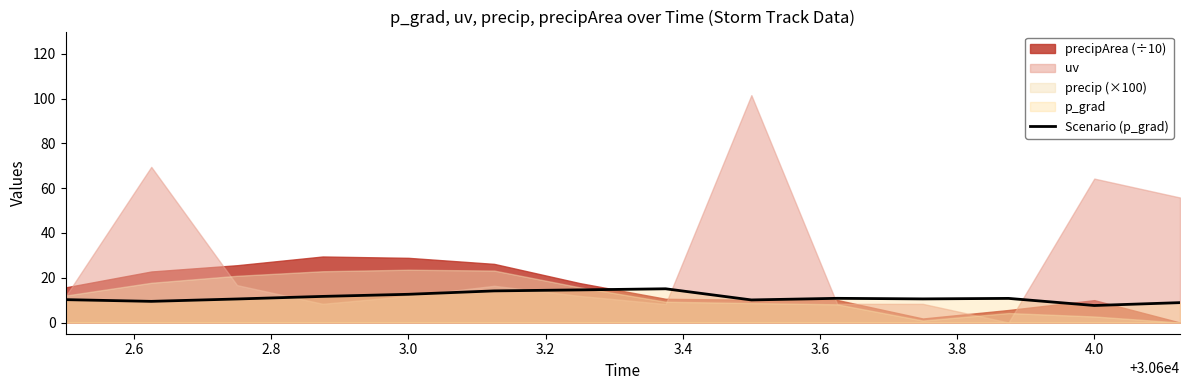

What is the maximum value for Scenario (p_grad)?

15.1